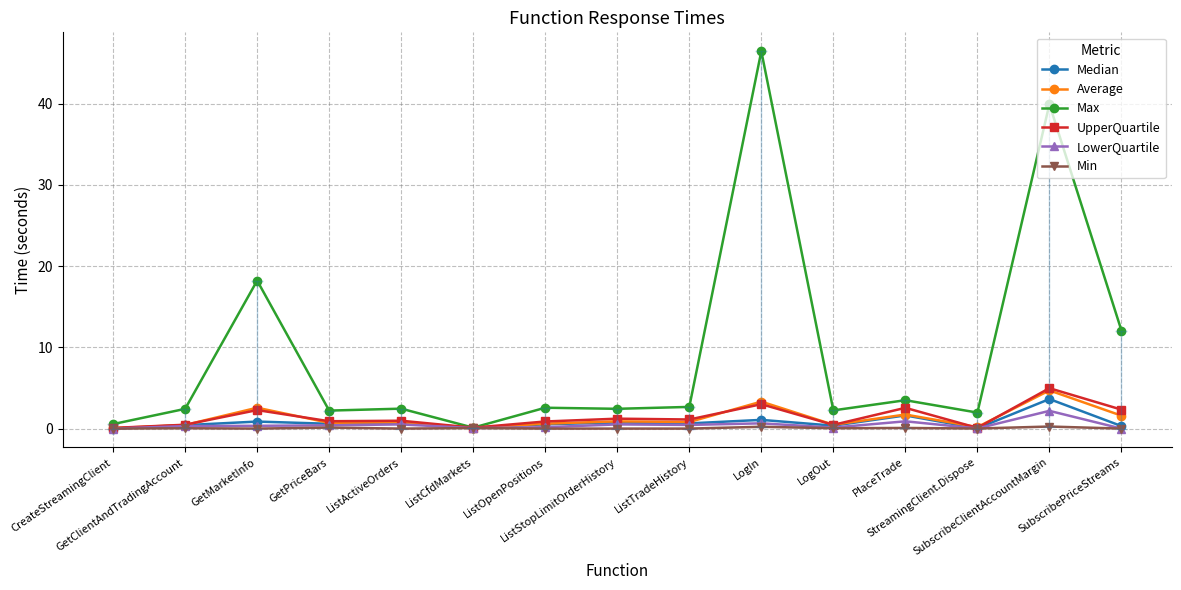

What is the lowest value of the Average series?

0.1